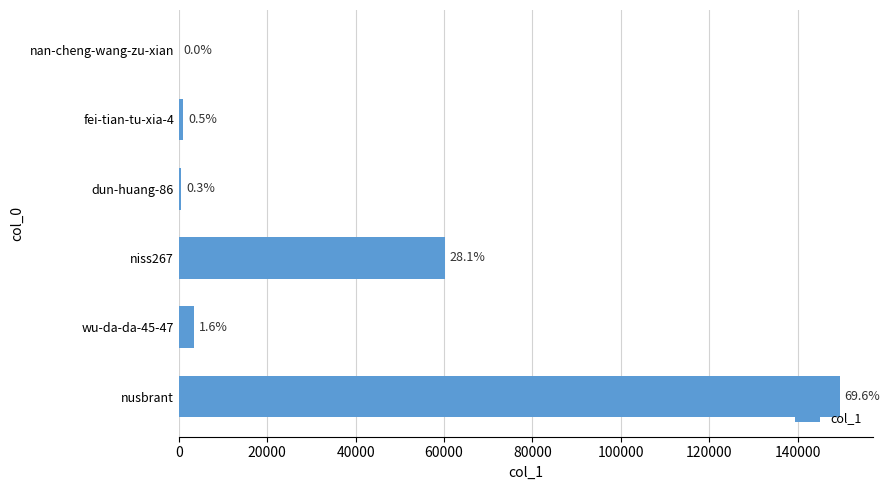

What is the difference between the maximum and minimum values?

149504